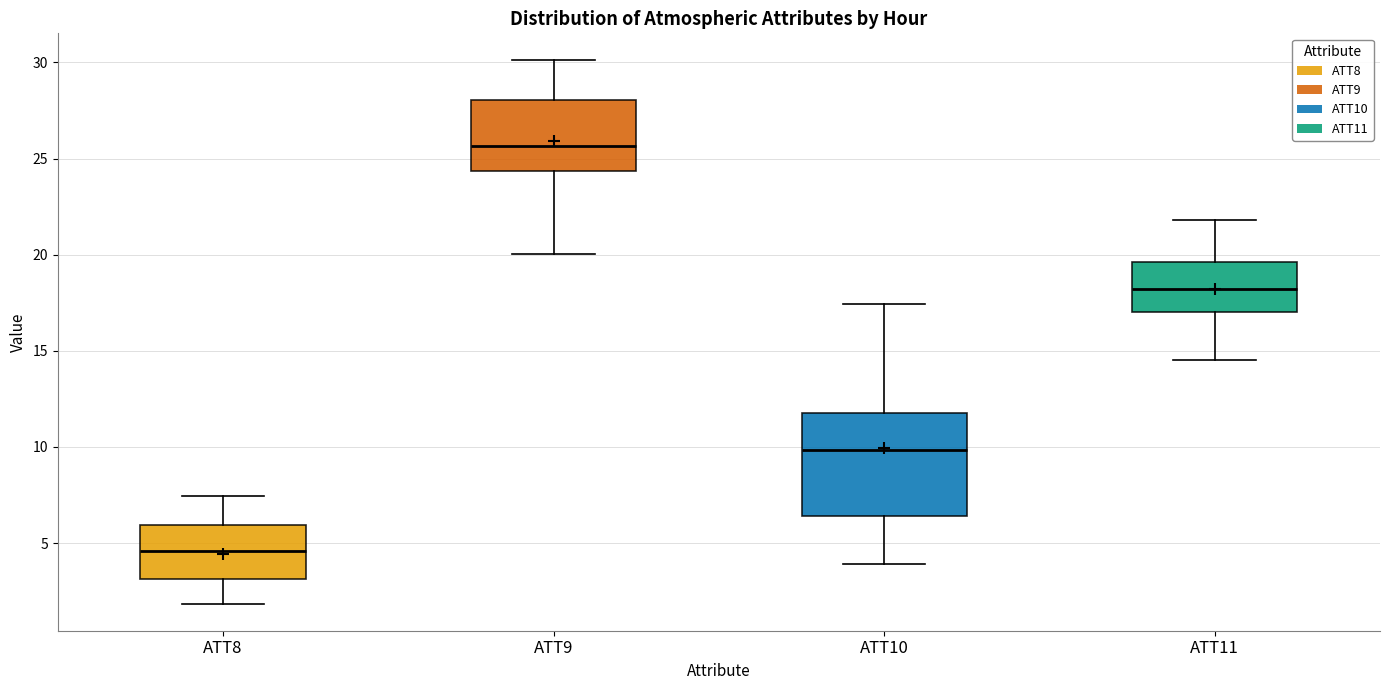

Reading left to right, transcribe this box plot: for each box, give where its median line is, the range the box spans, and where its two whiskers end, as read against the y-axis. The values are not printed on the chart, so give them approximately, as read against the axis.

ATT8: median 4.5, box 3.0 to 6.0, whiskers 2.0 to 7.5
ATT9: median 25.5, box 24.5 to 28.0, whiskers 20.0 to 30.0
ATT10: median 10.0, box 6.5 to 12.0, whiskers 4.0 to 17.5
ATT11: median 18.0, box 17.0 to 19.5, whiskers 14.5 to 22.0